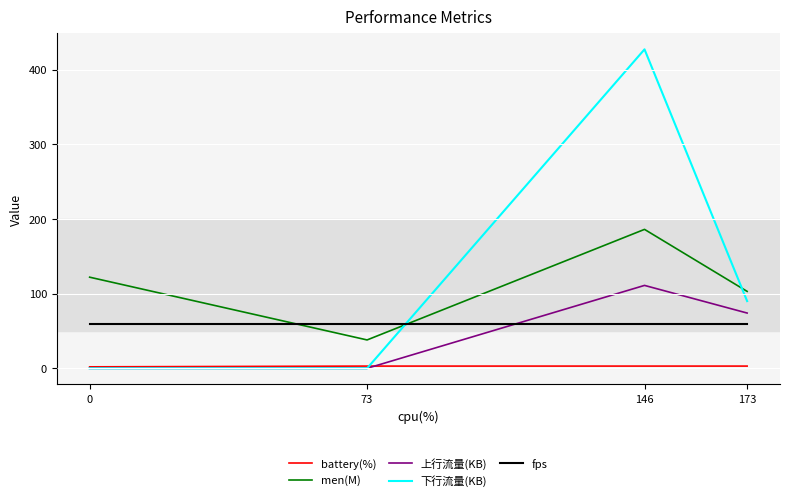

What is the maximum value shown in the chart?

427